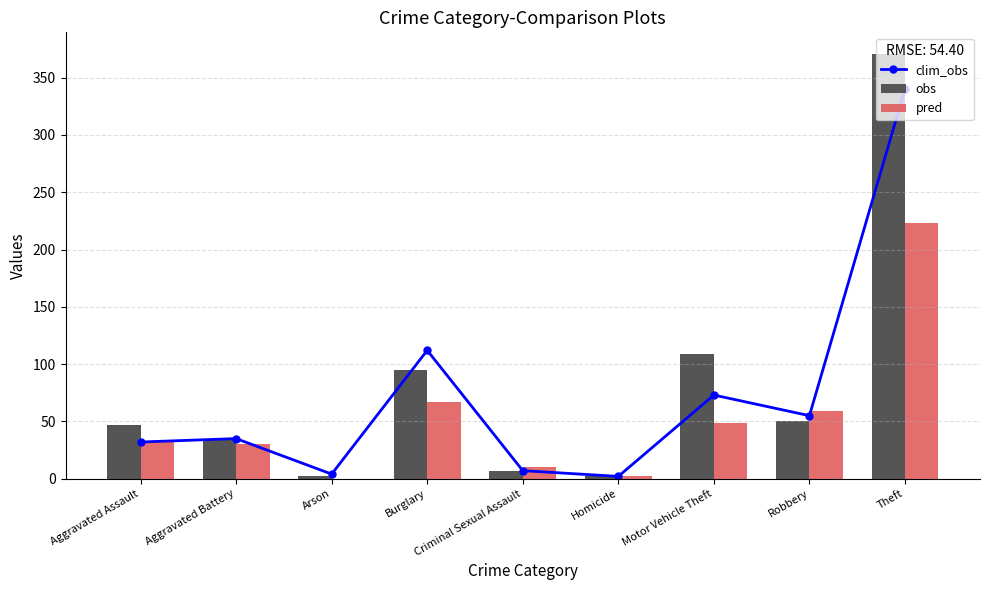

Rank the series by their average value, from highest to lowest.

obs, clim_obs, pred